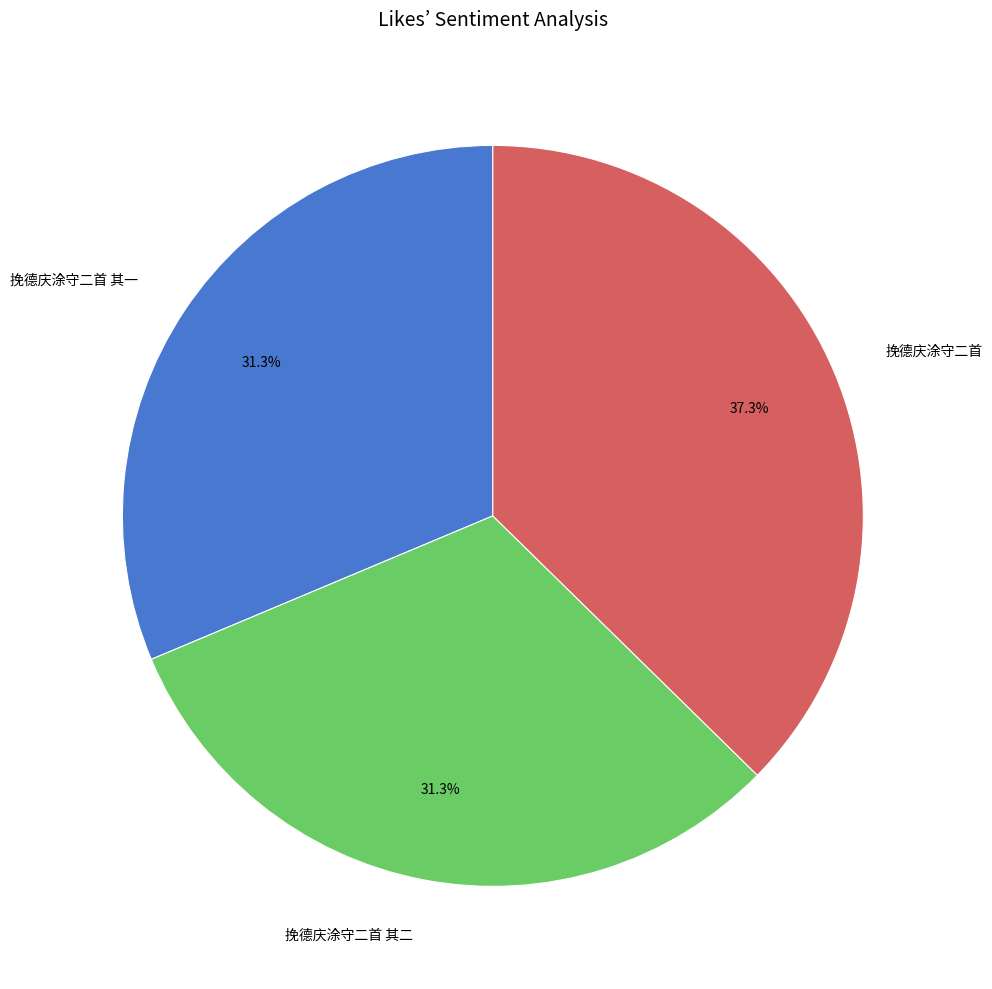

Is there any slice that represents more than half of the pie?

No